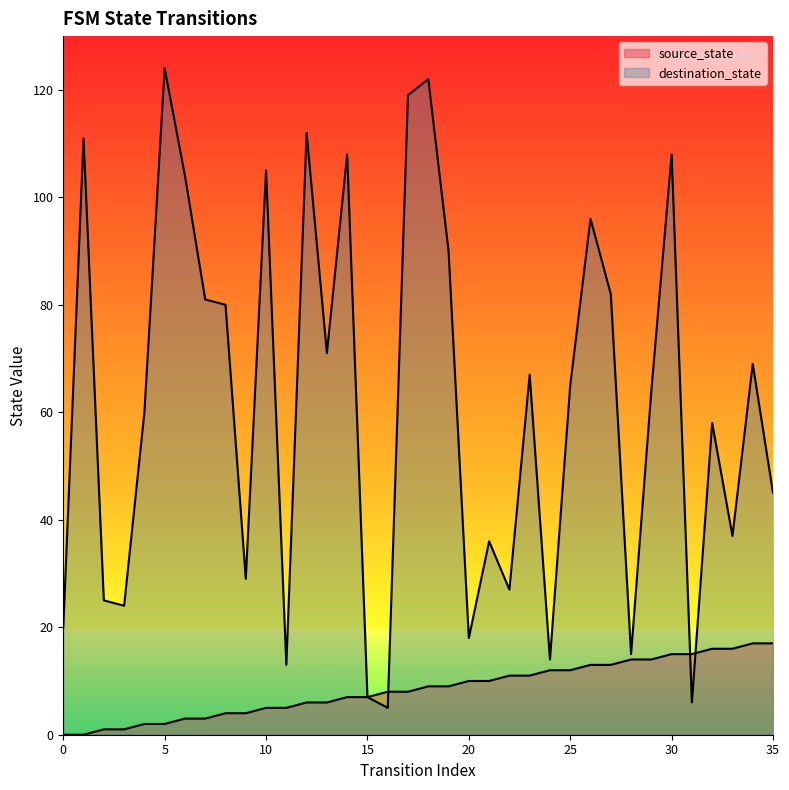

What is the difference between the source_state values at 28 and 1?

14